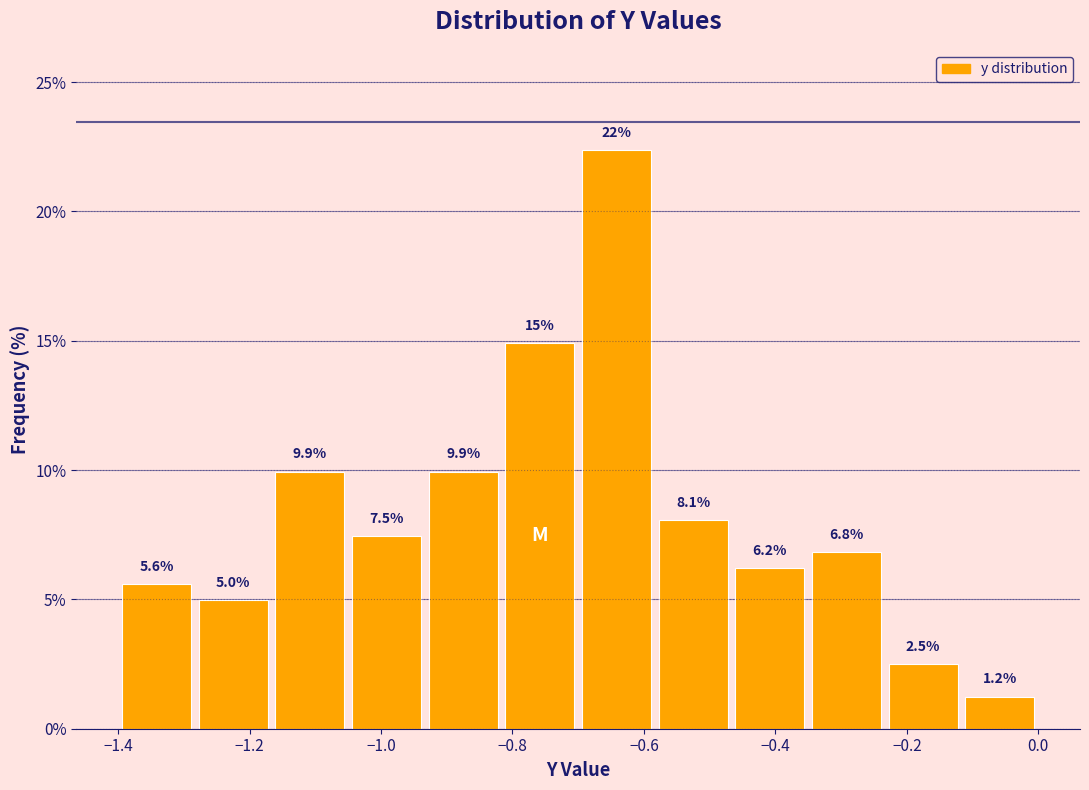

Over which range of the x-axis is the bar tallest?

-0.70 to -0.58